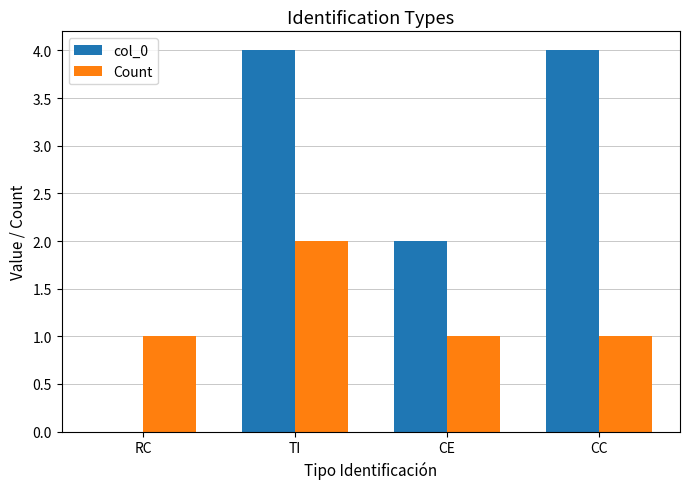

What is the sum of all Count values?

5